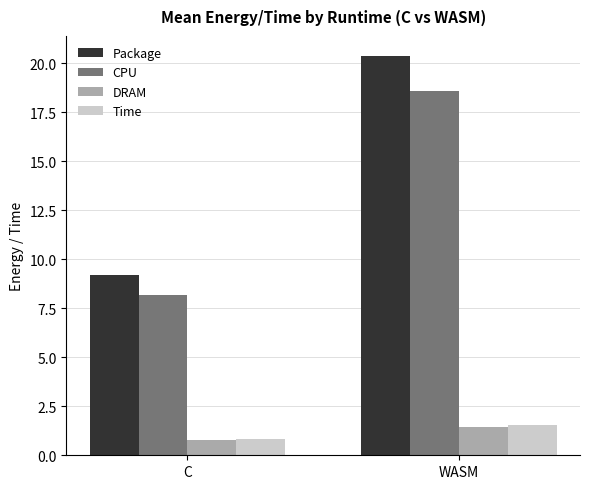

Is it true that Time equals 0.7 at WASM?

False